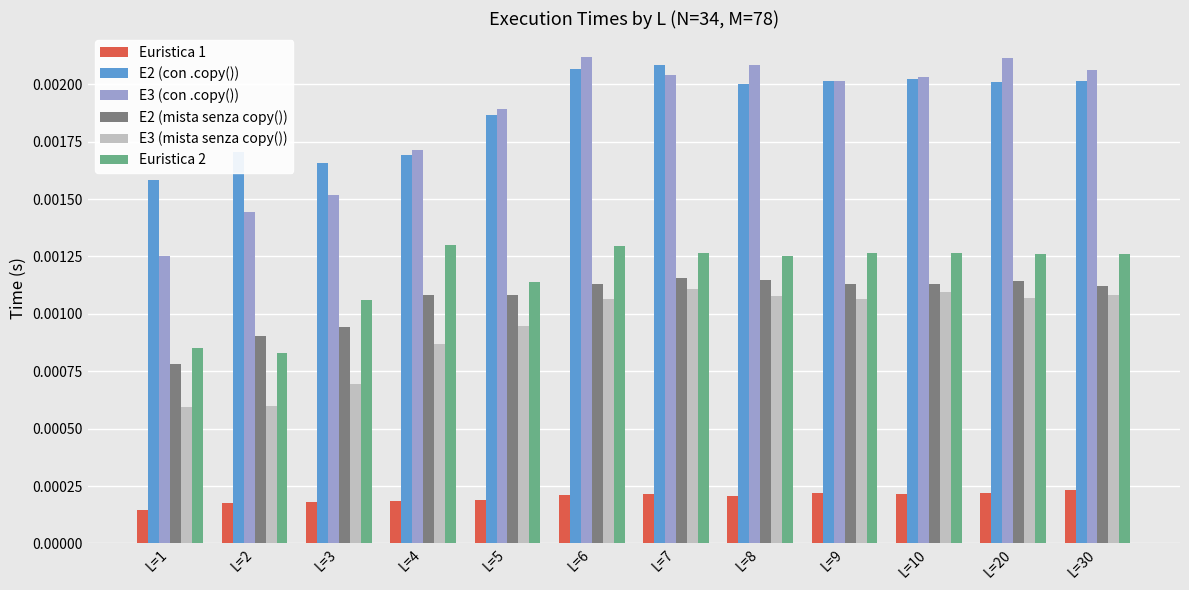

How many E3 (mista senza copy()) values are between 0 and 1?

12